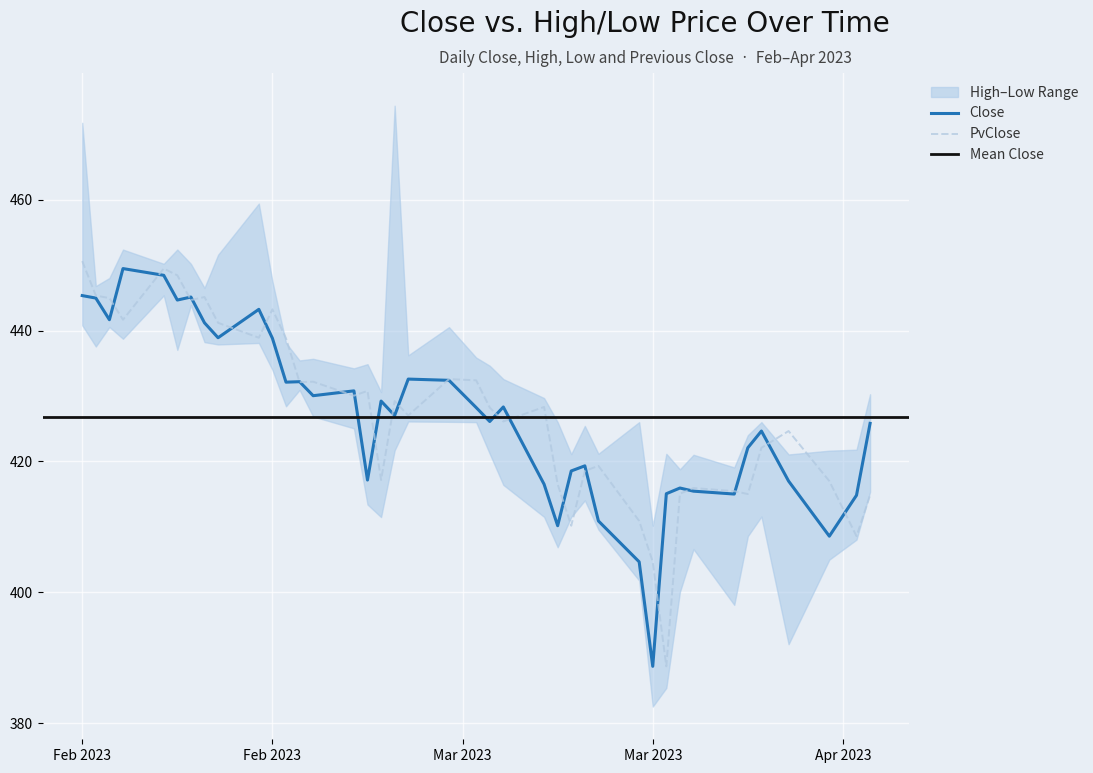

What is the difference between the Close values at 2023-02-28 and 2023-03-06?

15.2